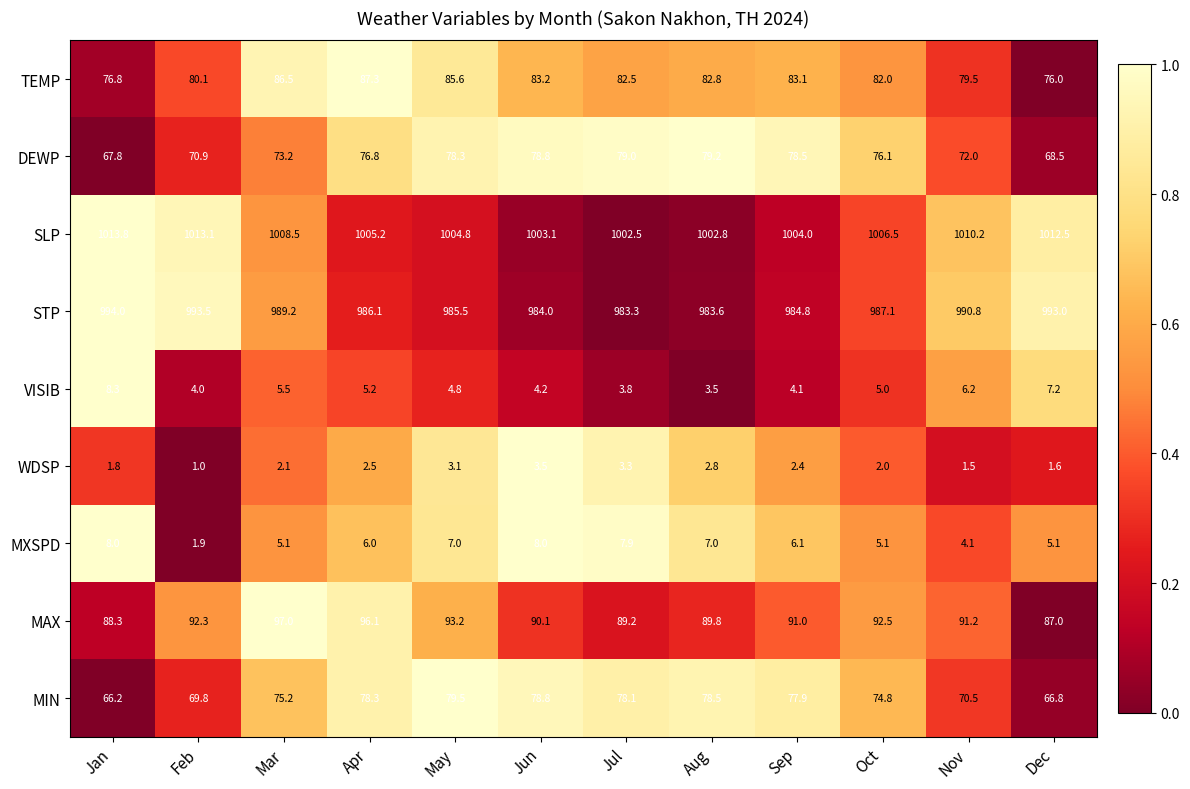

What is the difference between the STP values at Jan and Dec?

1.0